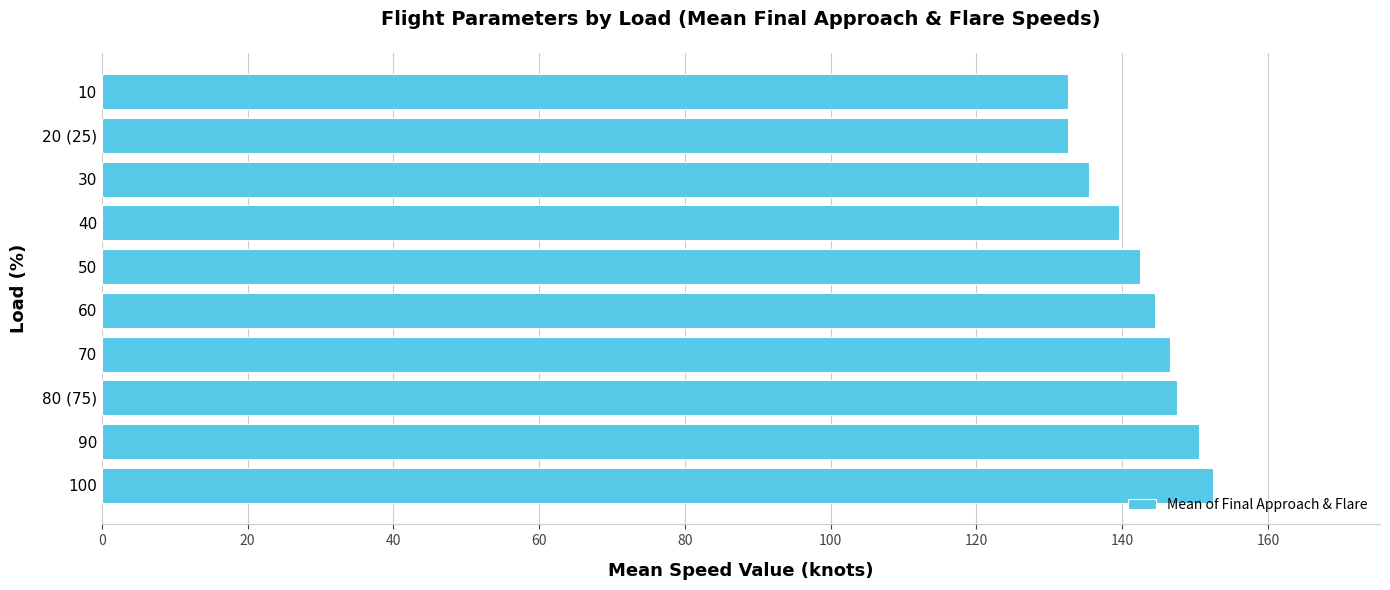

Are the bars grouped side by side (vs. stacked)?

No